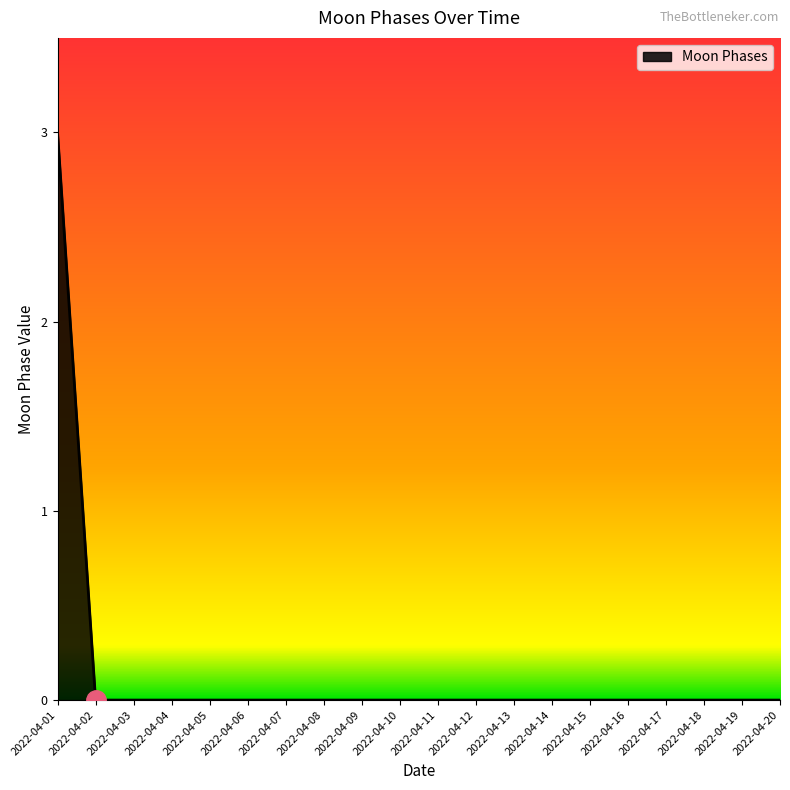

True or false: the data shows 1 at 2022-04-08.

False